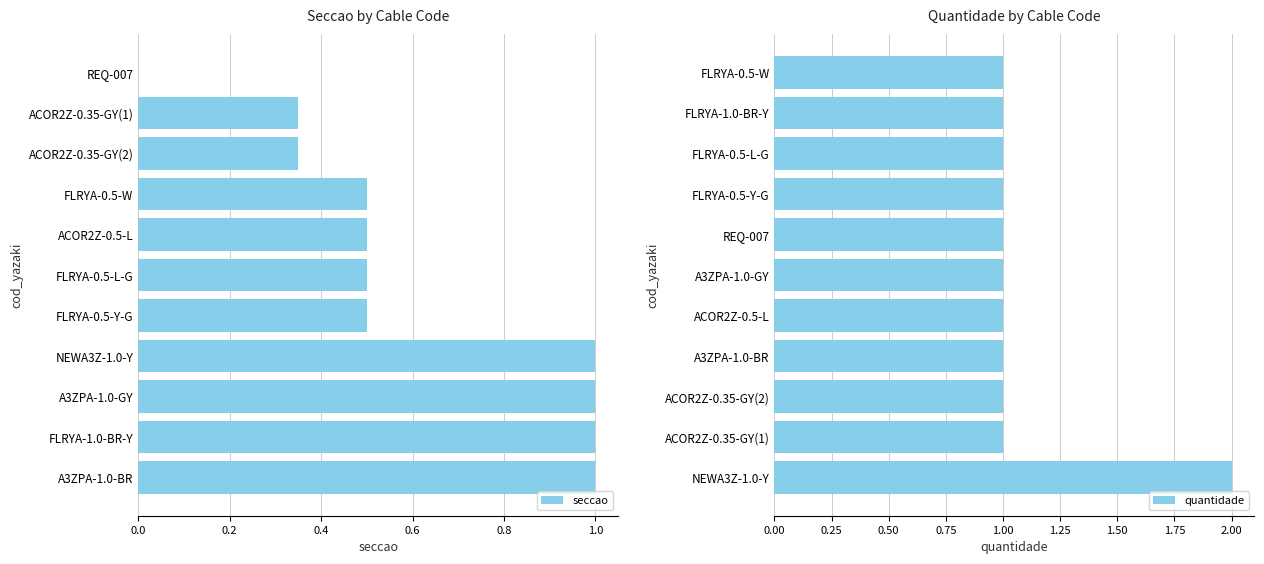

List the series in order of their peak value, lowest first.

seccao, quantidade